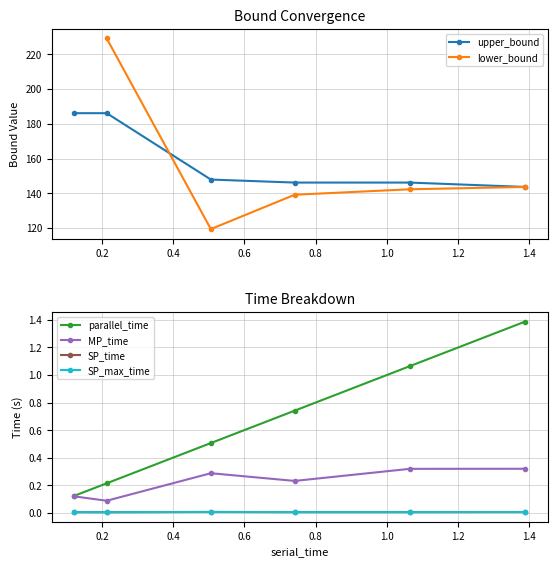

True or false: upper_bound and parallel_time intersect in this chart.

False